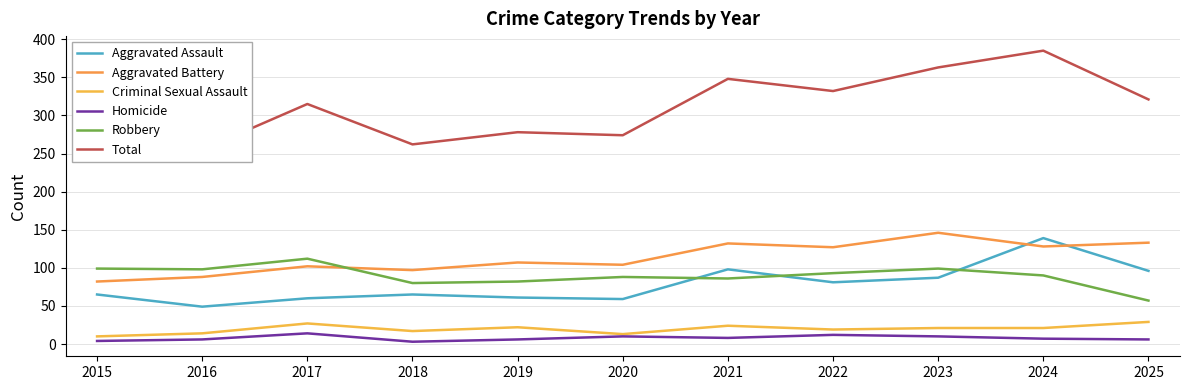

How many categories are shown in the chart?

11